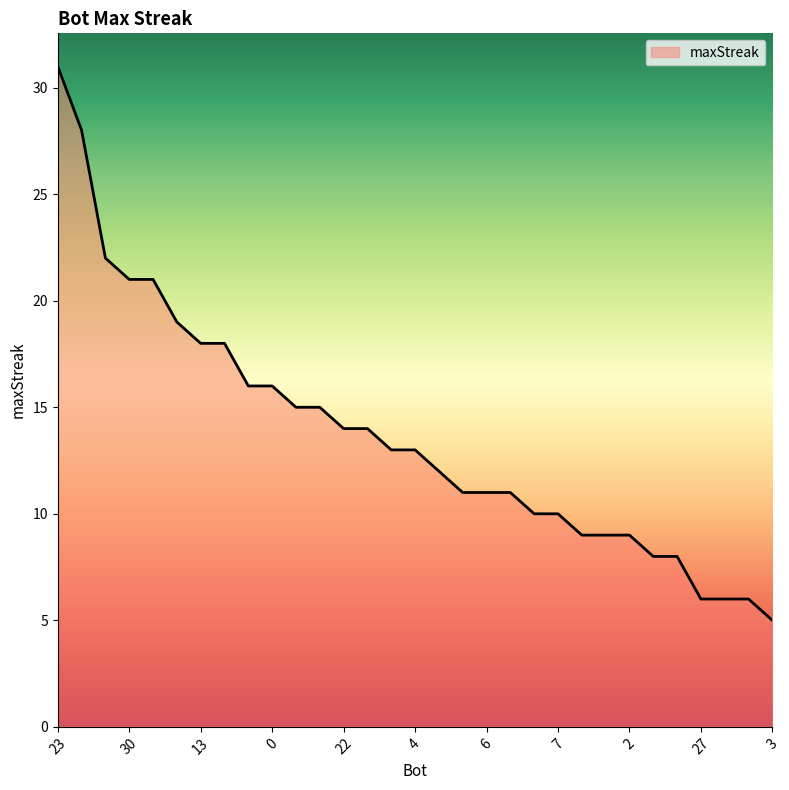

How many lines are shown in the chart?

1